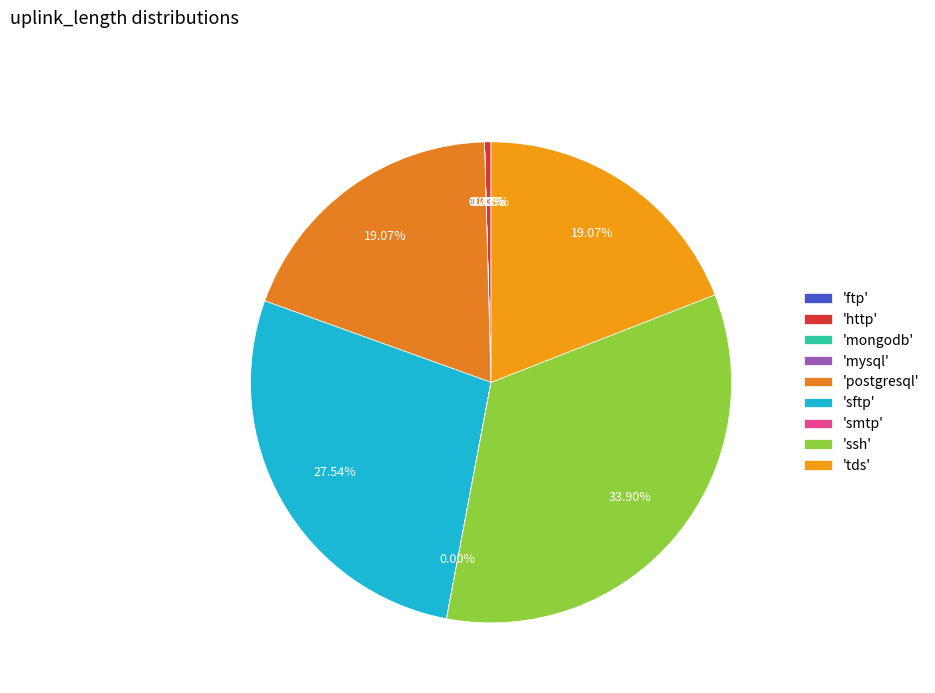

To the nearest percent, what is the difference between the largest and smallest slice percentages?

34%